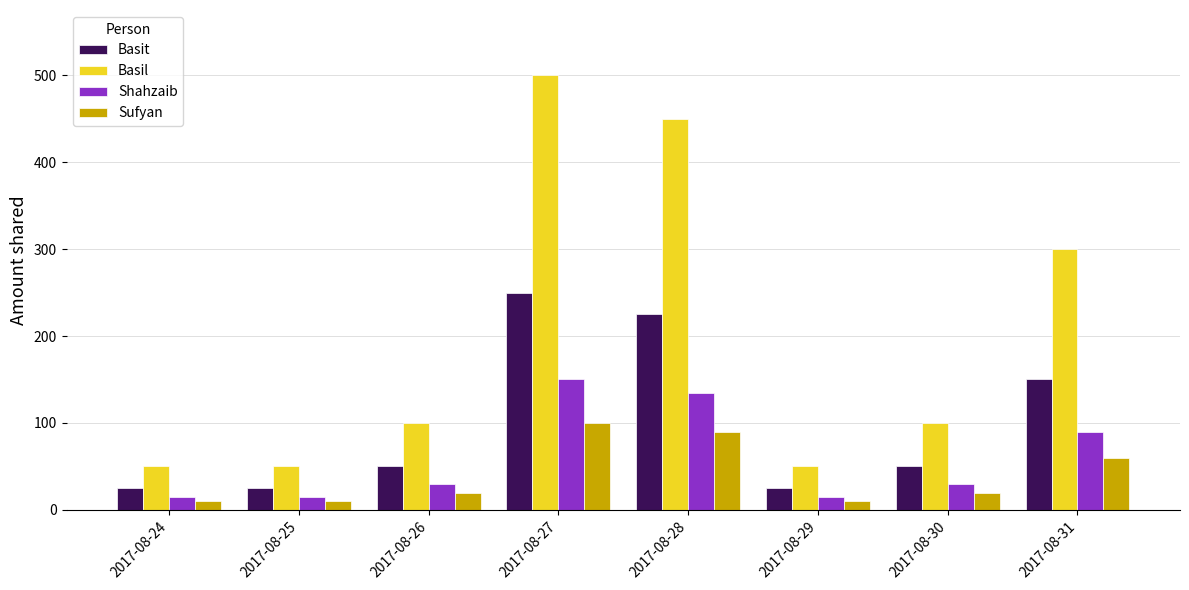

What is the difference between the maximum and minimum values in the Sufyan series?

90